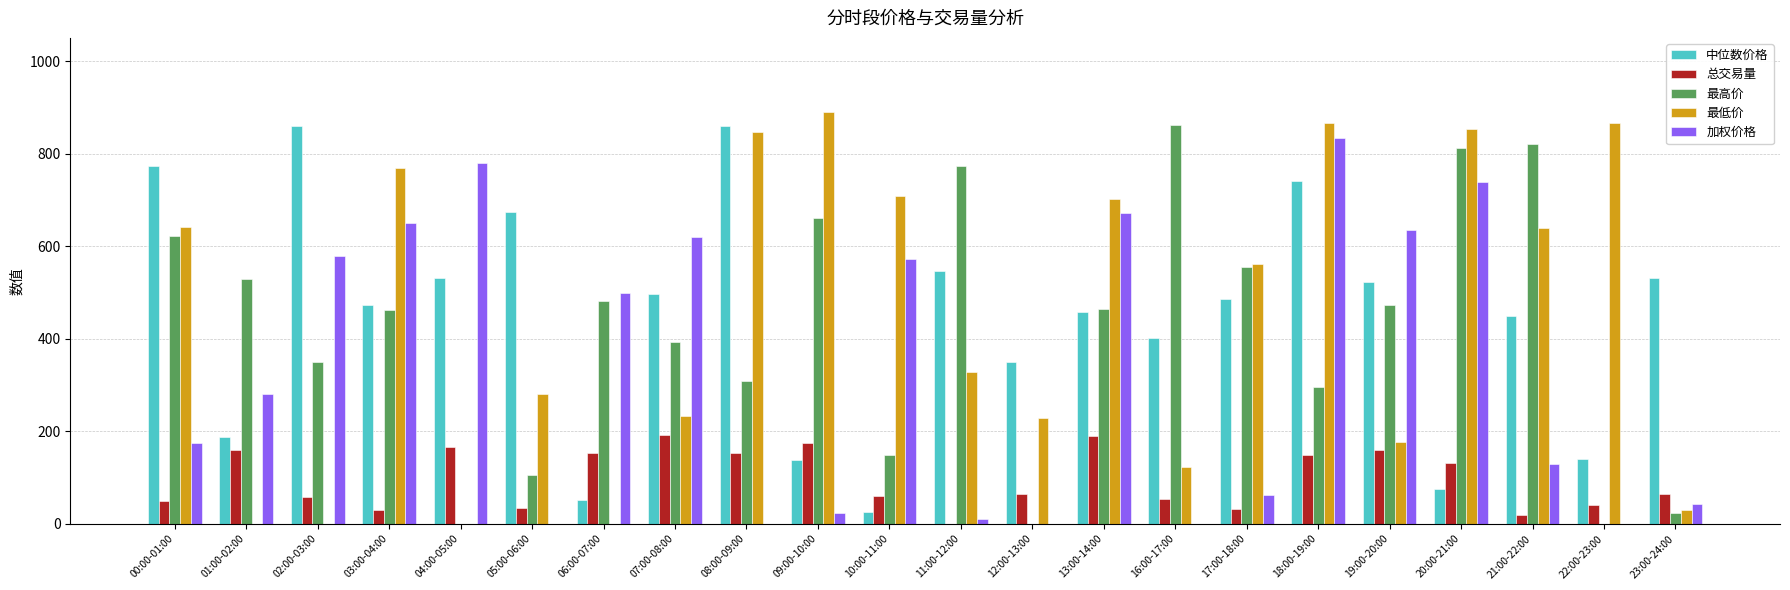

Is the value of 加权价格 at 22:00-23:00 greater than the value of 中位数价格 at 12:00-13:00?

No